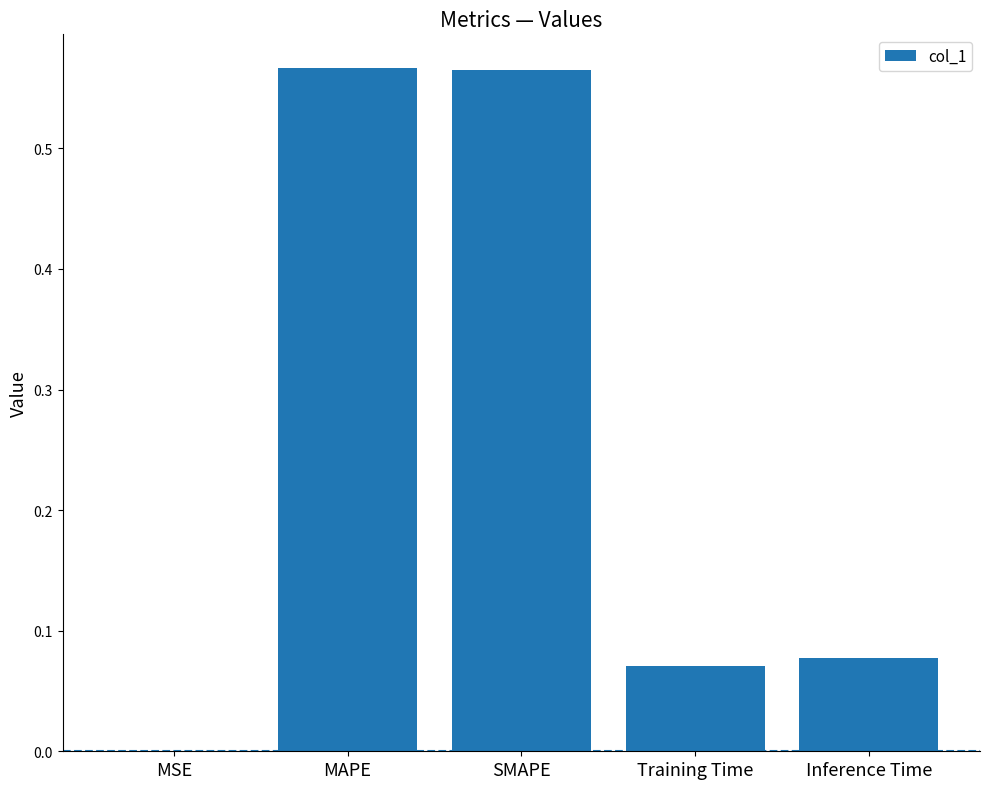

Which has a higher value, Inference Time or MAPE?

MAPE